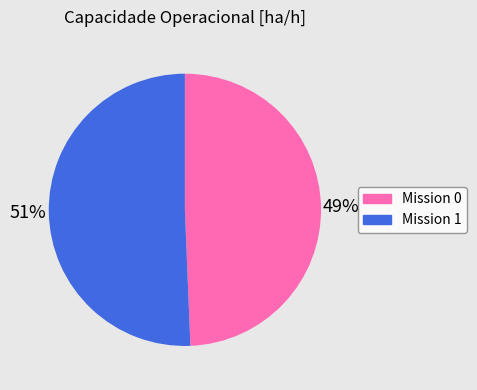

Is there any slice that represents more than half of the pie?

Yes